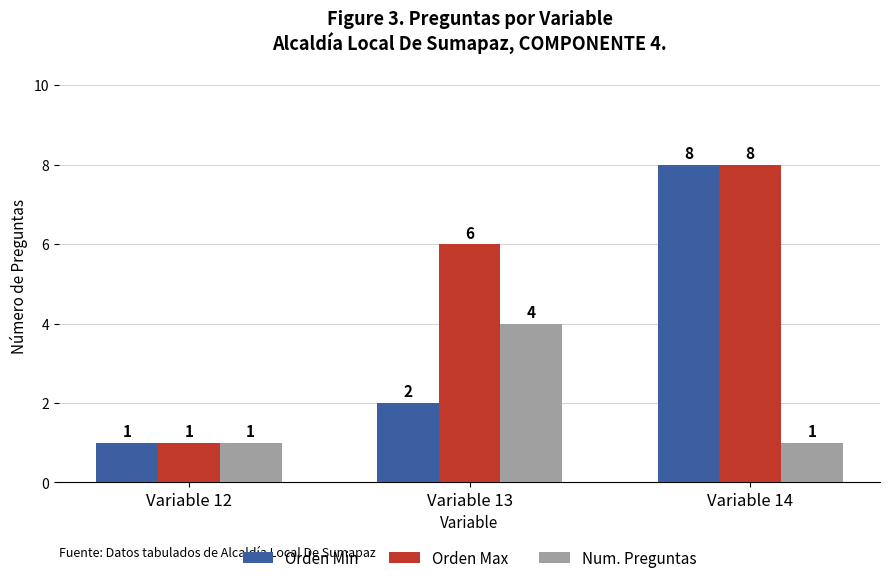

What is the difference between the highest and lowest values at Variable 13?

4